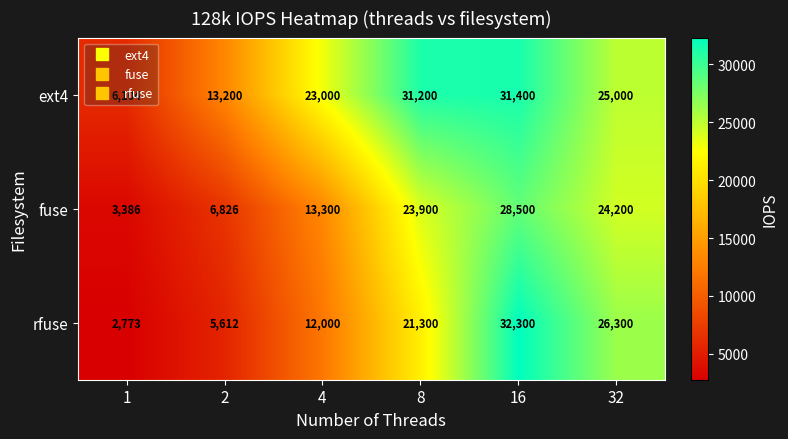

What is the spread (max minus min) of values at 16?

3800